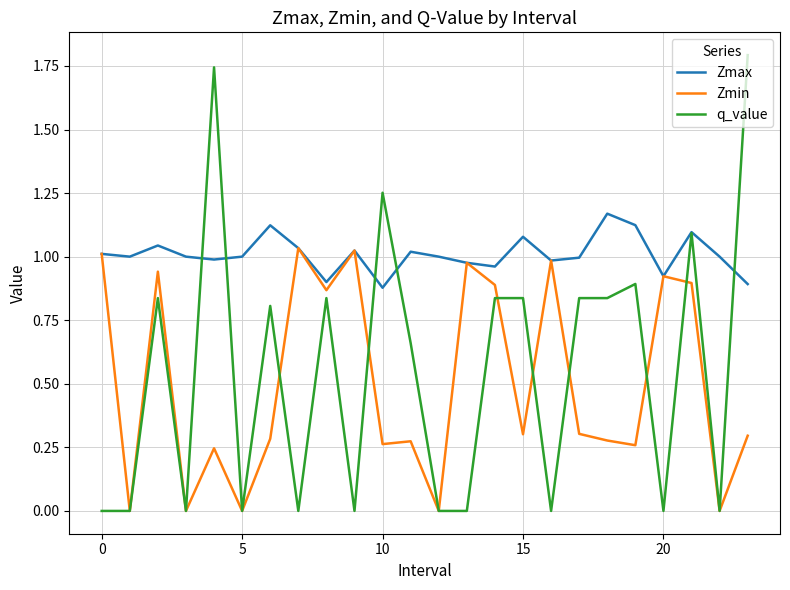

Which series has the largest total across all categories?

Zmax